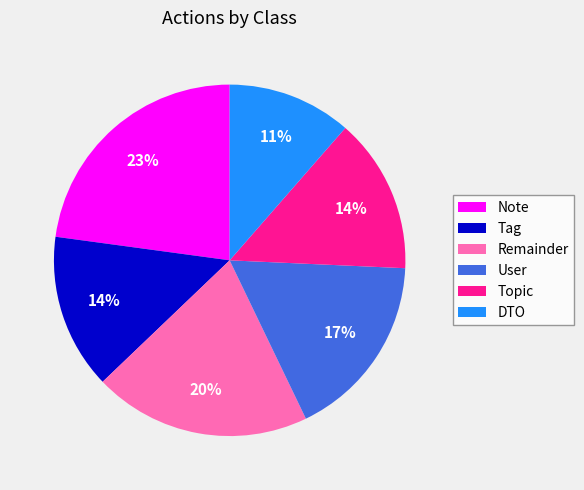

The Tag slice represents 14% of the pie. True or false?

True